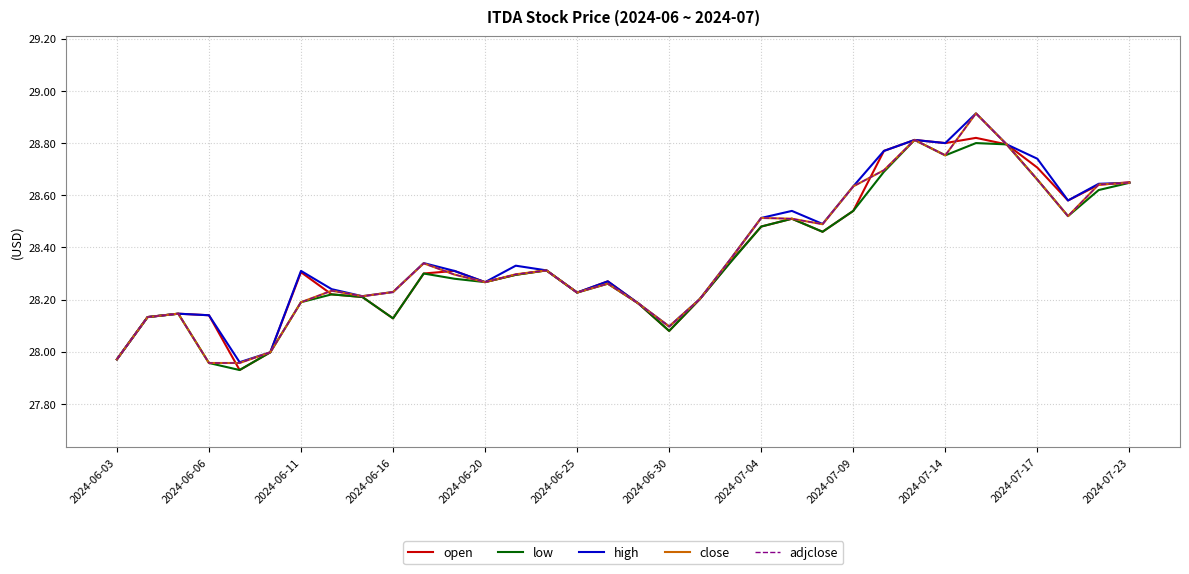

Does the chart display data point markers on the line(s)?

No